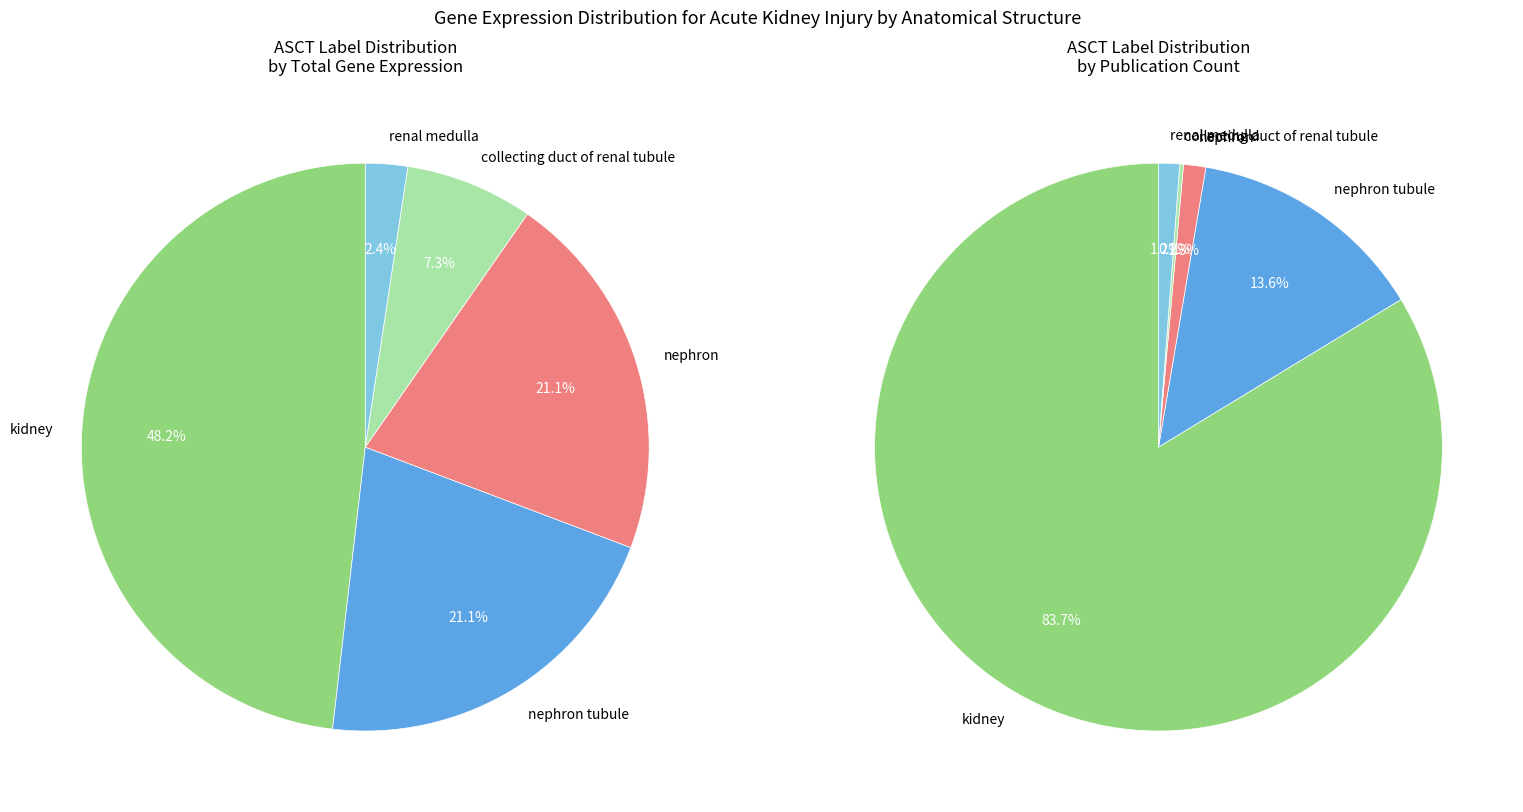

What is the change in value from nephron to collecting duct of renal tubule?

-35.1